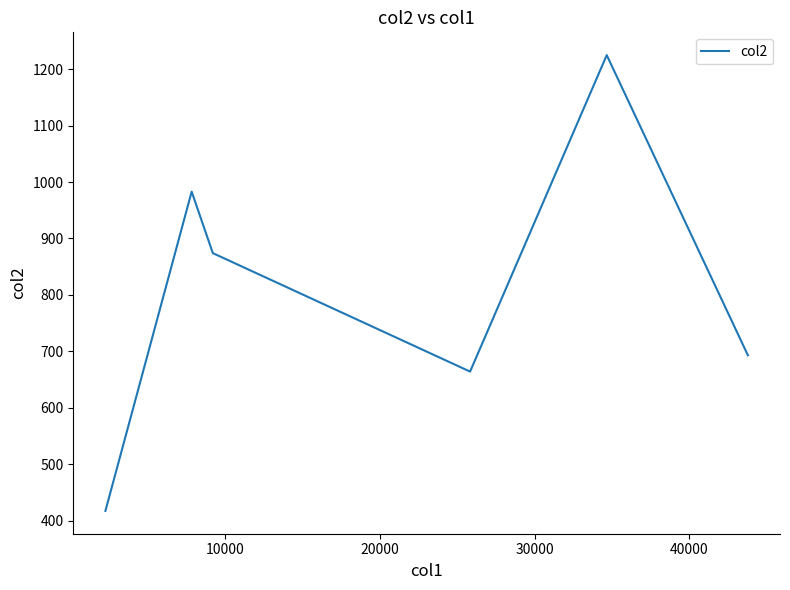

How many interior local peaks (higher than both neighbors) does the data have?

2